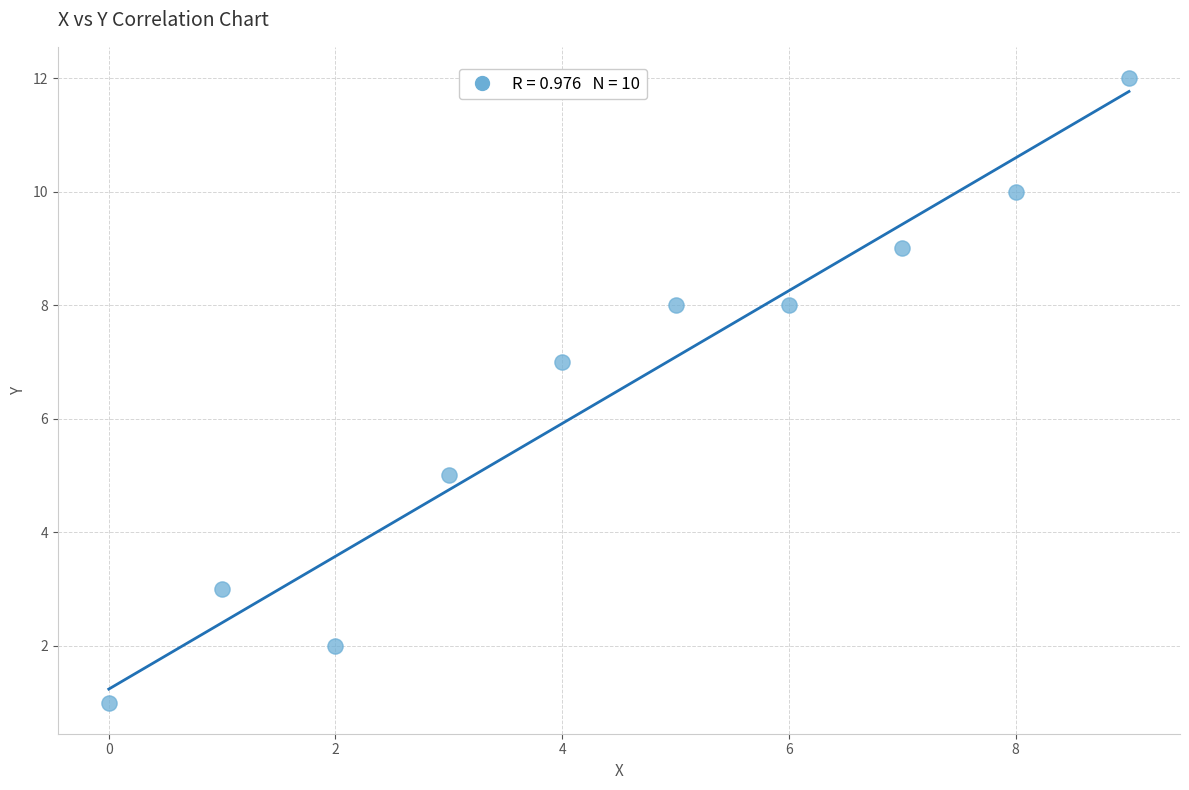

What is the range of Y values (max minus min)?

11